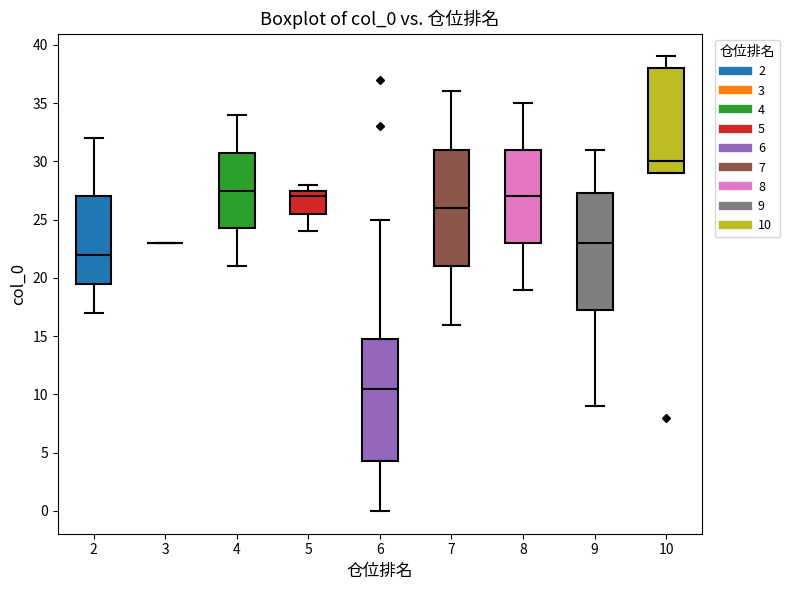

Reading left to right, read every box against the y-axis: the position of its median line, the range the box covers, and the ends of its whiskers. The values are not printed on the chart, so give them approximately, as read against the axis.

2: median 22.0, box 19.5 to 27.0, whiskers 17.0 to 32.0
3: box collapsed to a line at 23.0, whiskers 23.0 to 23.0
4: median 27.5, box 24.5 to 31.0, whiskers 21.0 to 34.0
5: median 27.0, box 25.5 to 27.5, whiskers 24.0 to 28.0
6: median 10.5, box 4.5 to 15.0, whiskers 0.0 to 25.0
7: median 26.0, box 21.0 to 31.0, whiskers 16.0 to 36.0
8: median 27.0, box 23.0 to 31.0, whiskers 19.0 to 35.0
9: median 23.0, box 17.5 to 27.5, whiskers 9.0 to 31.0
10: median 30.0, box 29.0 to 38.0, whiskers 29.0 to 39.0